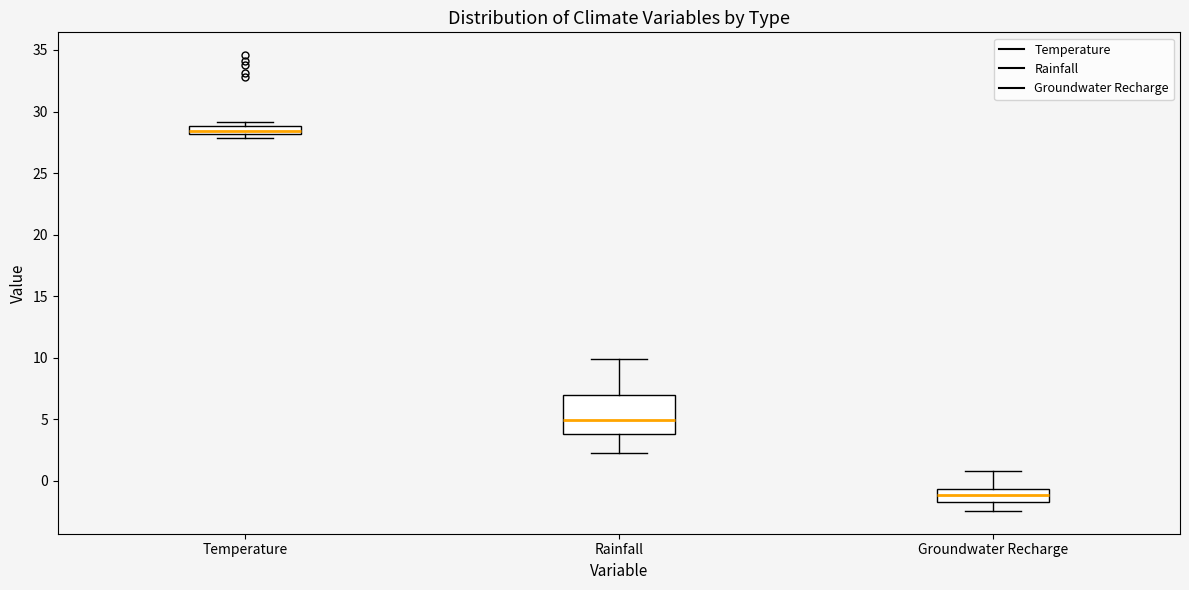

Where is the lower edge of the box for Temperature on the y-axis? The values are not printed on the chart, so give them approximately, as read against the axis.

28.0